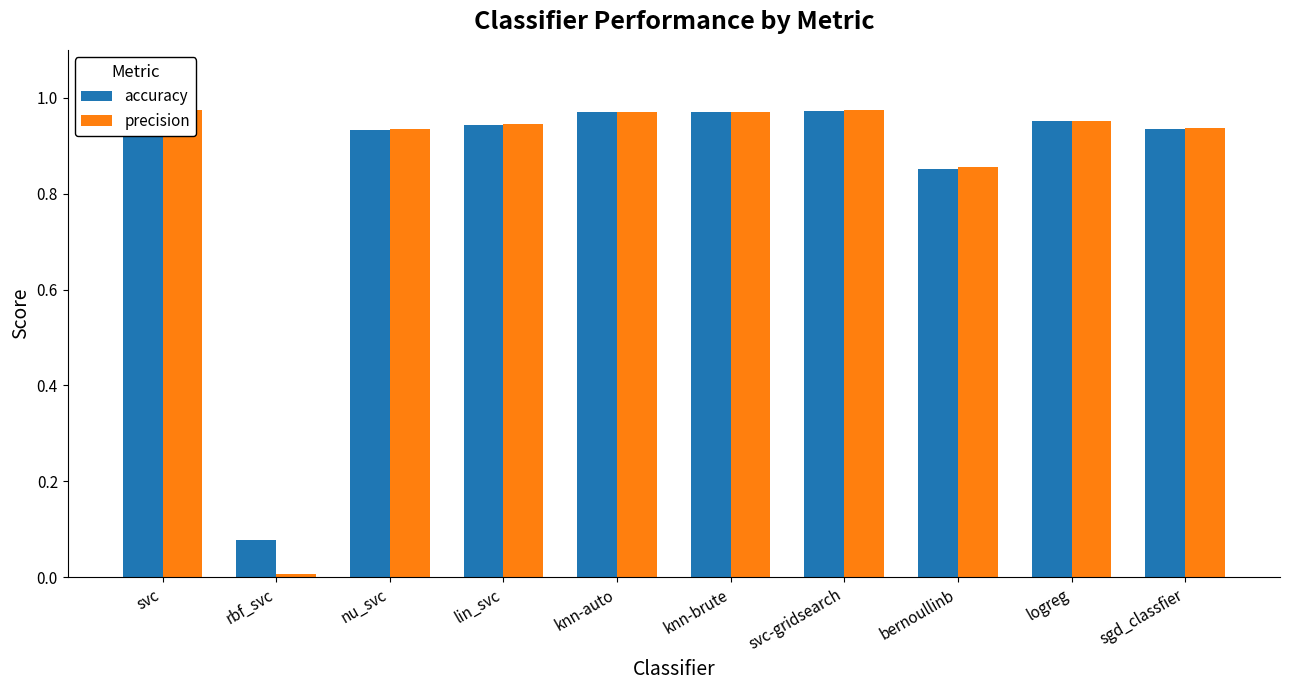

What is the total value across all series at svc?

1.9